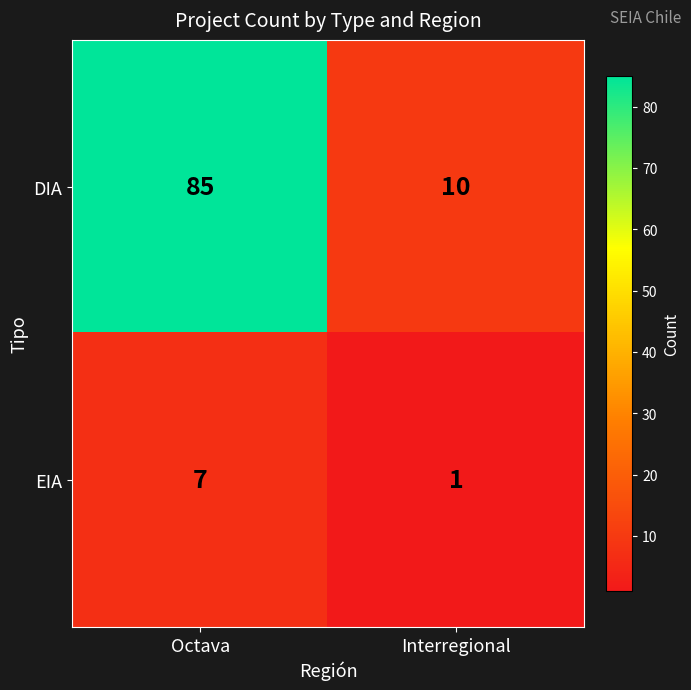

What is the difference between the maximum and minimum values in the DIA series?

75